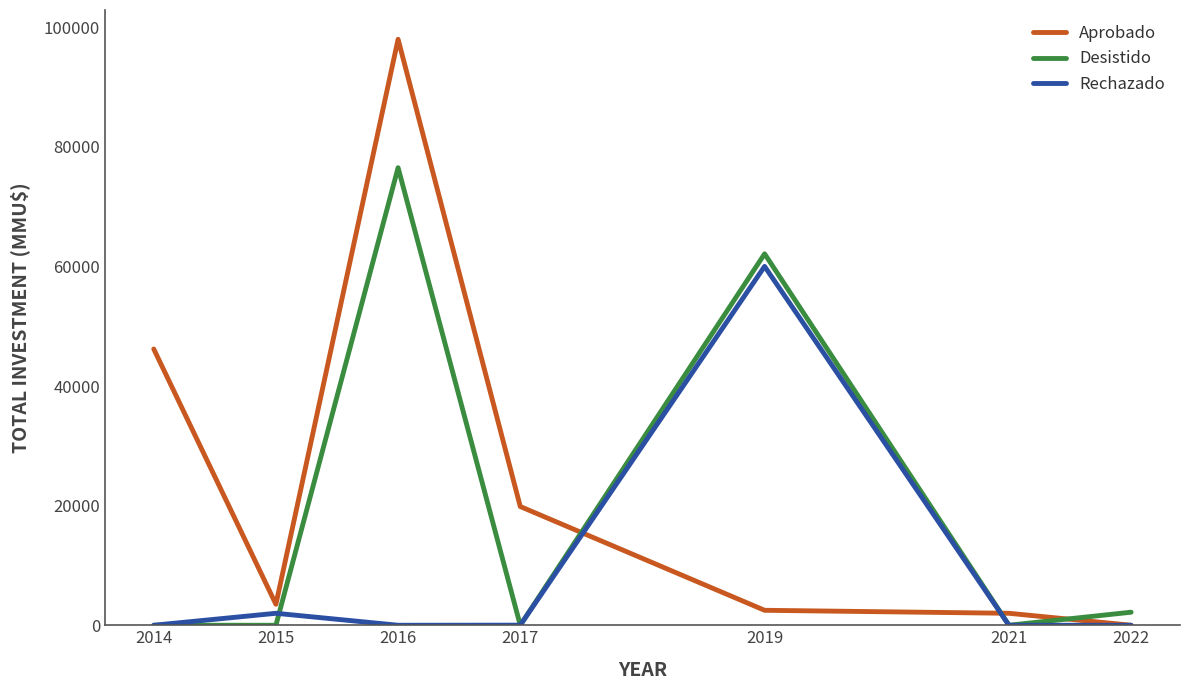

What is the total value across all series at 2014?

46189